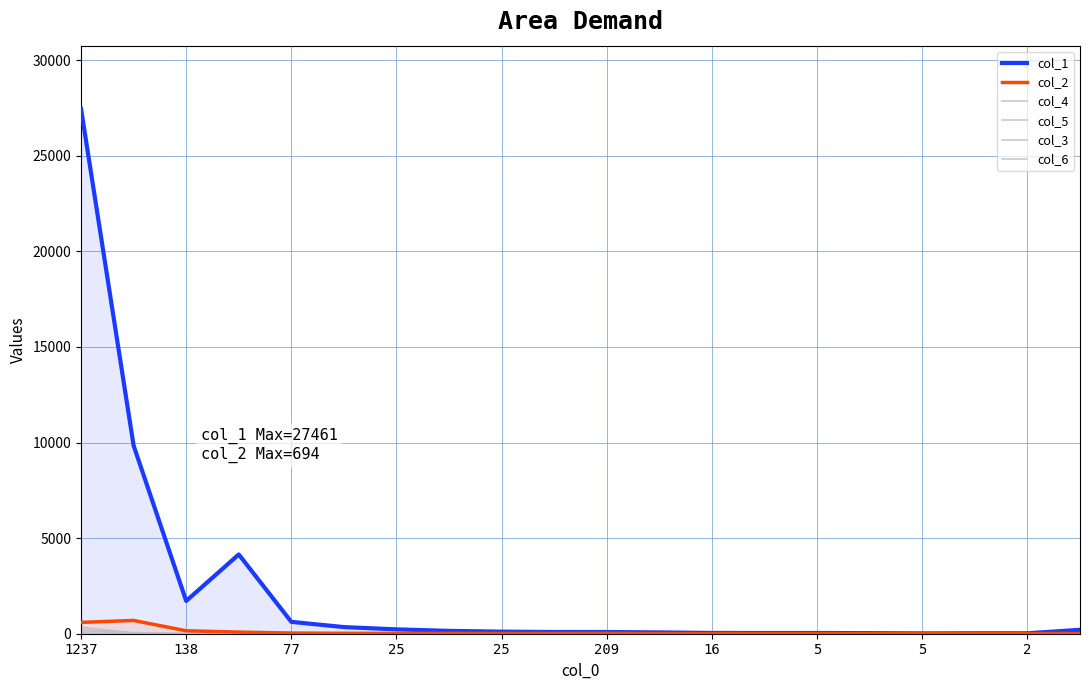

True or false: col_5 and col_4 intersect in this chart.

True